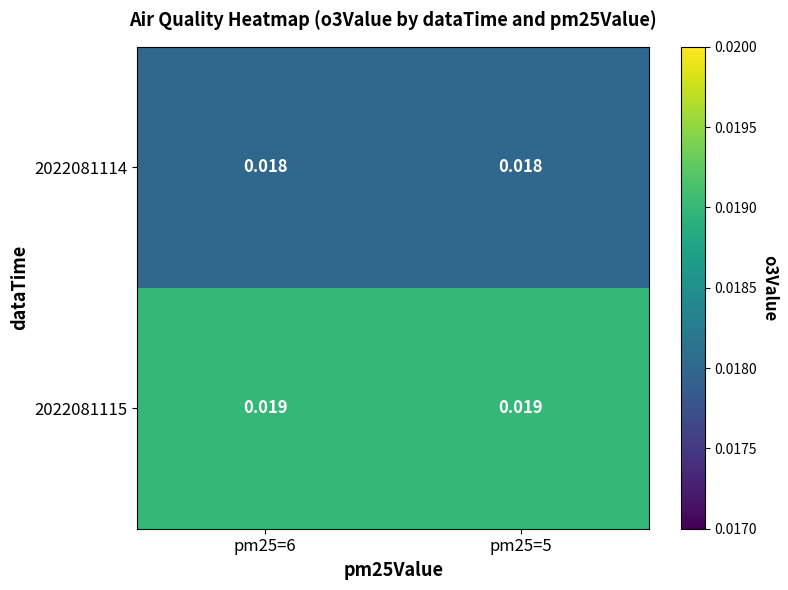

Is the value of 2022081114 at pm25=6 greater than the value of 2022081115 at pm25=6?

No